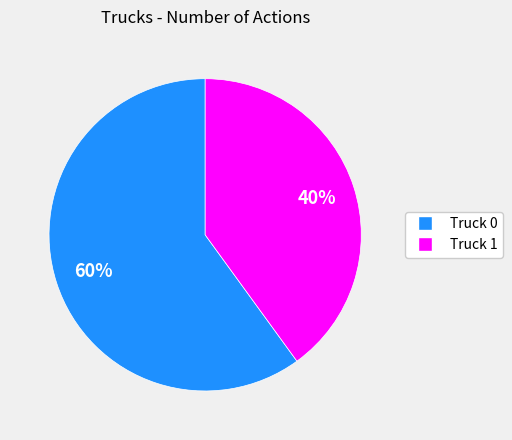

Which category has the smallest portion of the pie?

Truck 1